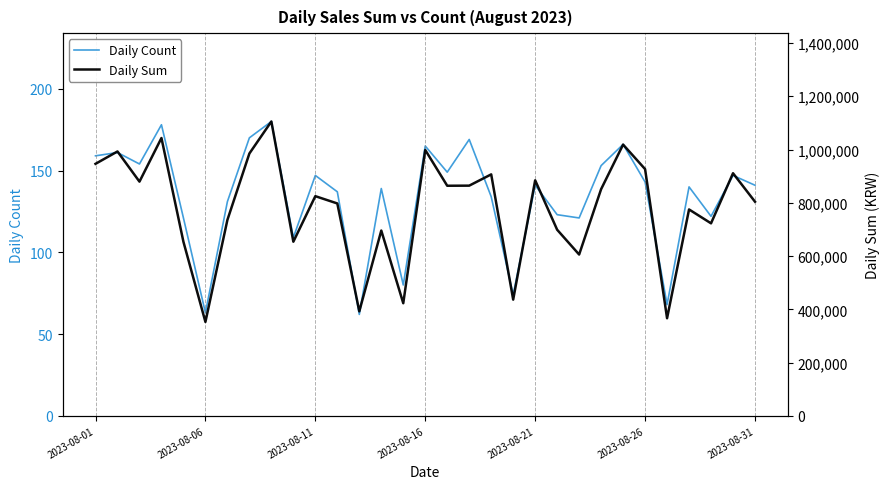

Where is Daily Sum nearest to the value 729000?

28